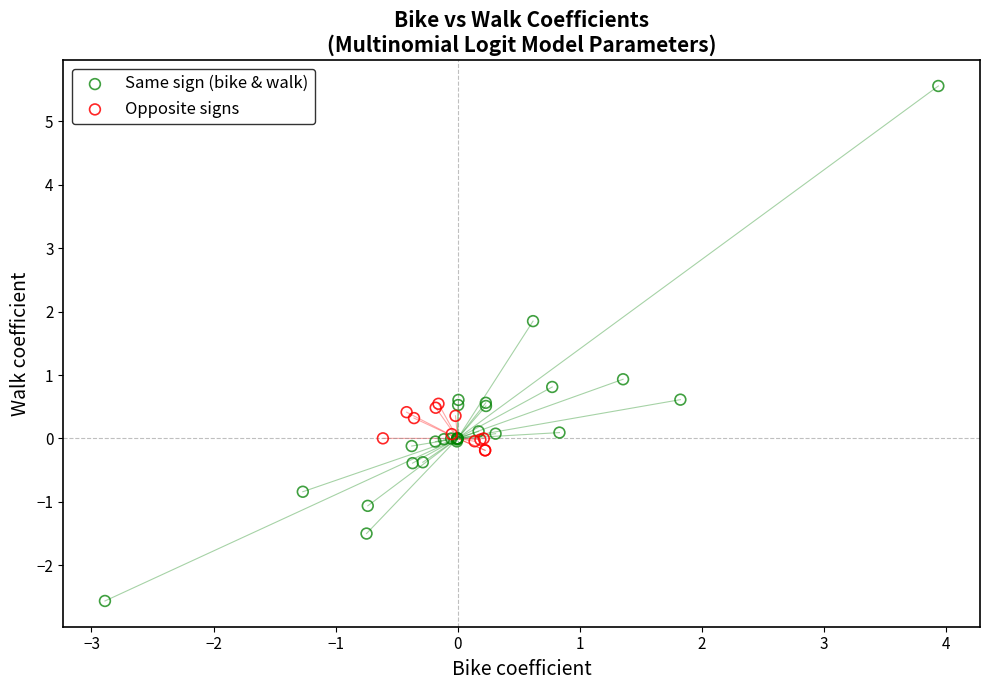

Which series contains the highest Y value?

Same sign (bike & walk)